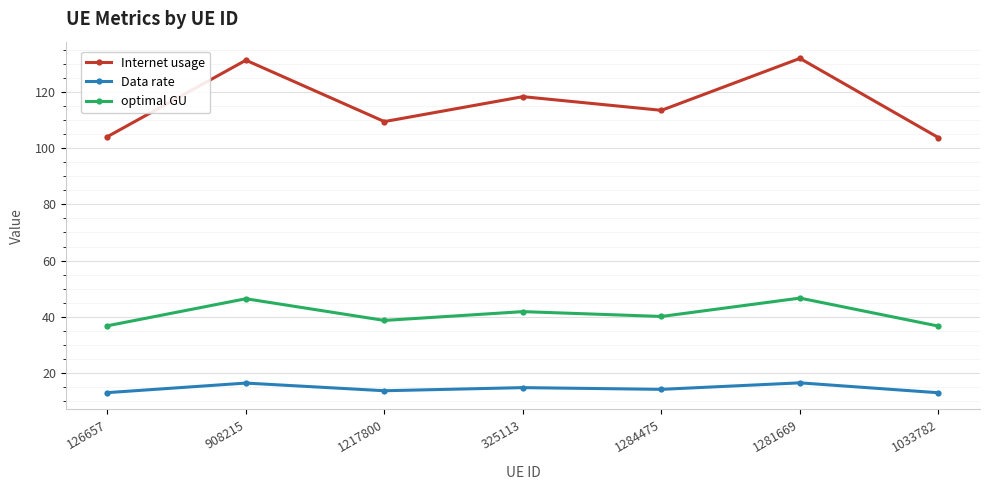

What is the label of the 3rd point from the right?

1284475